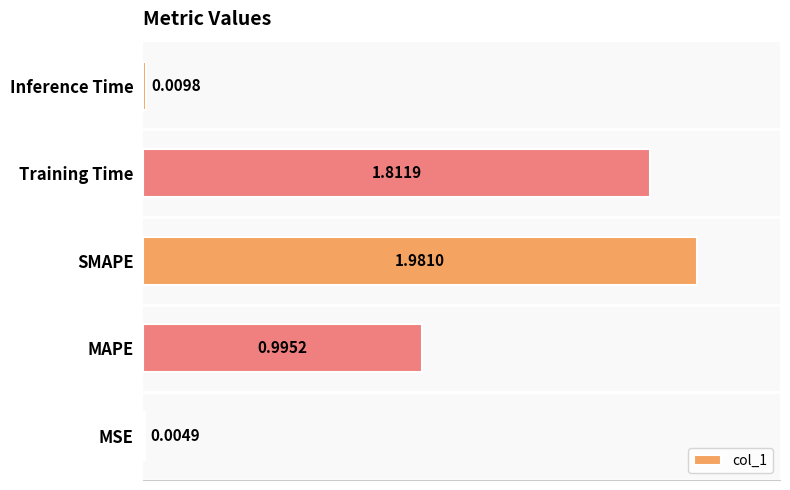

Are the bars horizontal?

Yes